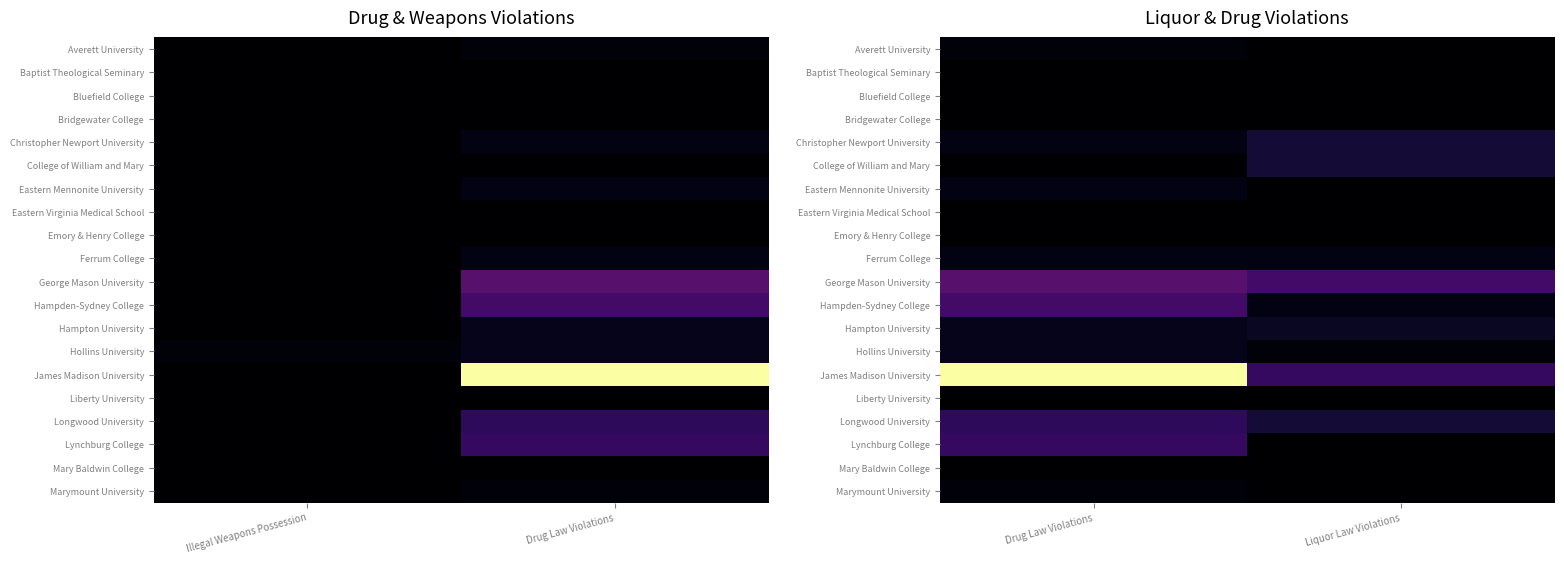

The Hollins University series shows 1 at Liquor Law Violations. True or false?

True